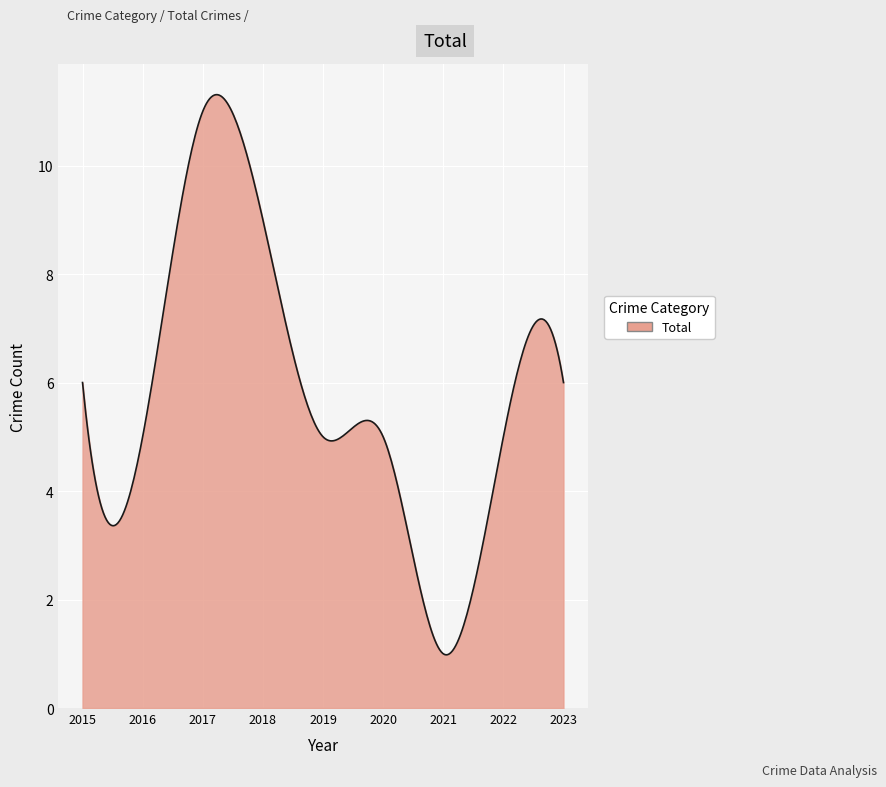

What is the sum of all values?

1748.7